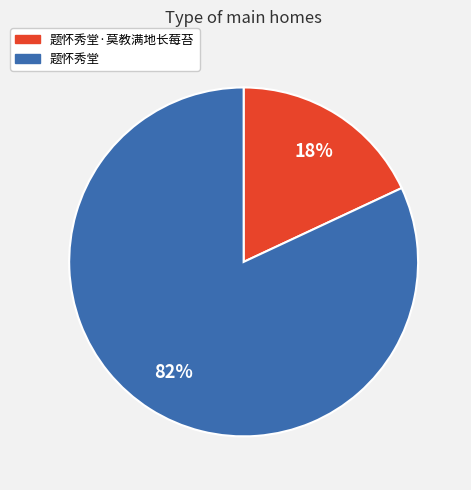

To the nearest percent, what is the average slice percentage?

50%